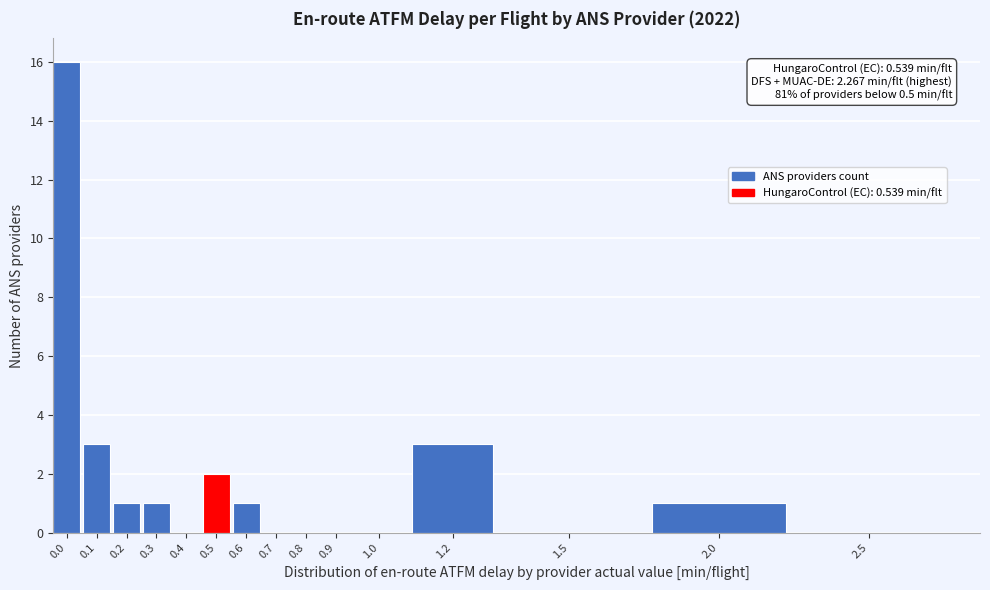

Reading left to right, transcribe all the data shown in this chart.

0.0=16	0.1=3	0.2=1	0.3=1	0.4=0	0.5=2	0.6=1	0.7=0	0.8=0	0.9=0	1.0=0	1.2=3	1.5=0	2.0=1	2.5=0